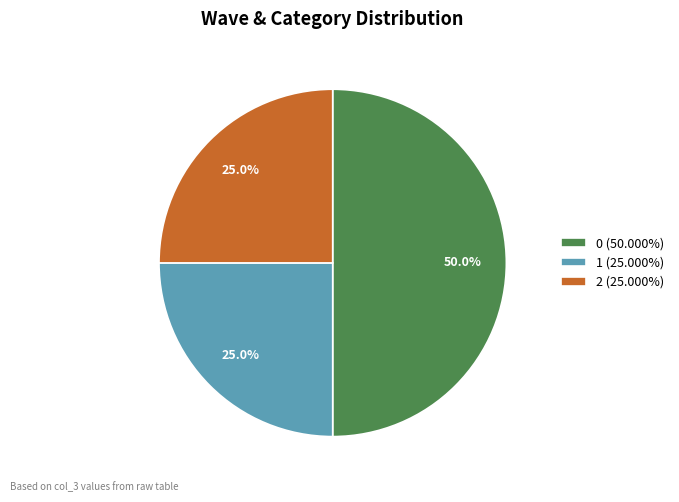

What portion of the pie excludes 2 (25.000%)?

75.0%